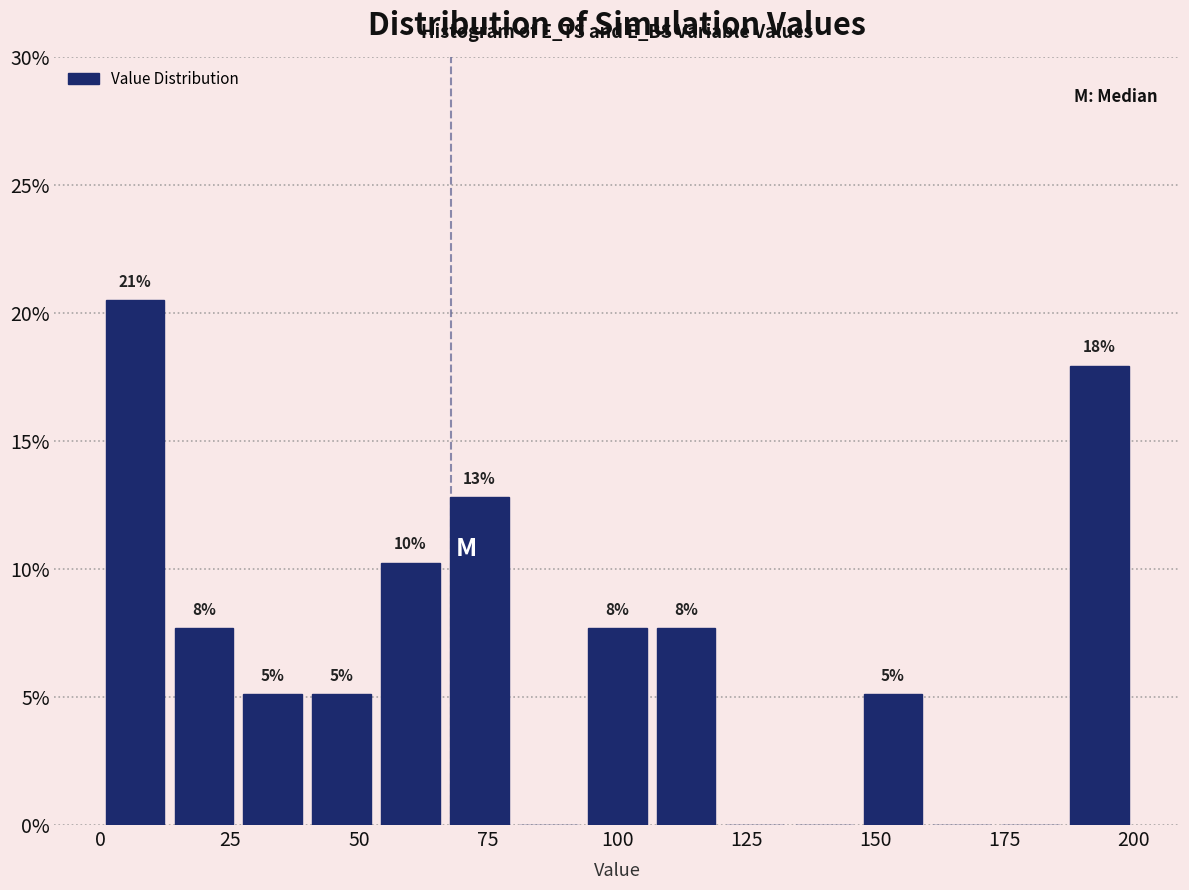

Around what value on the x-axis is the tallest bar? Give the approximate position of its centre, as read against the axis.

5